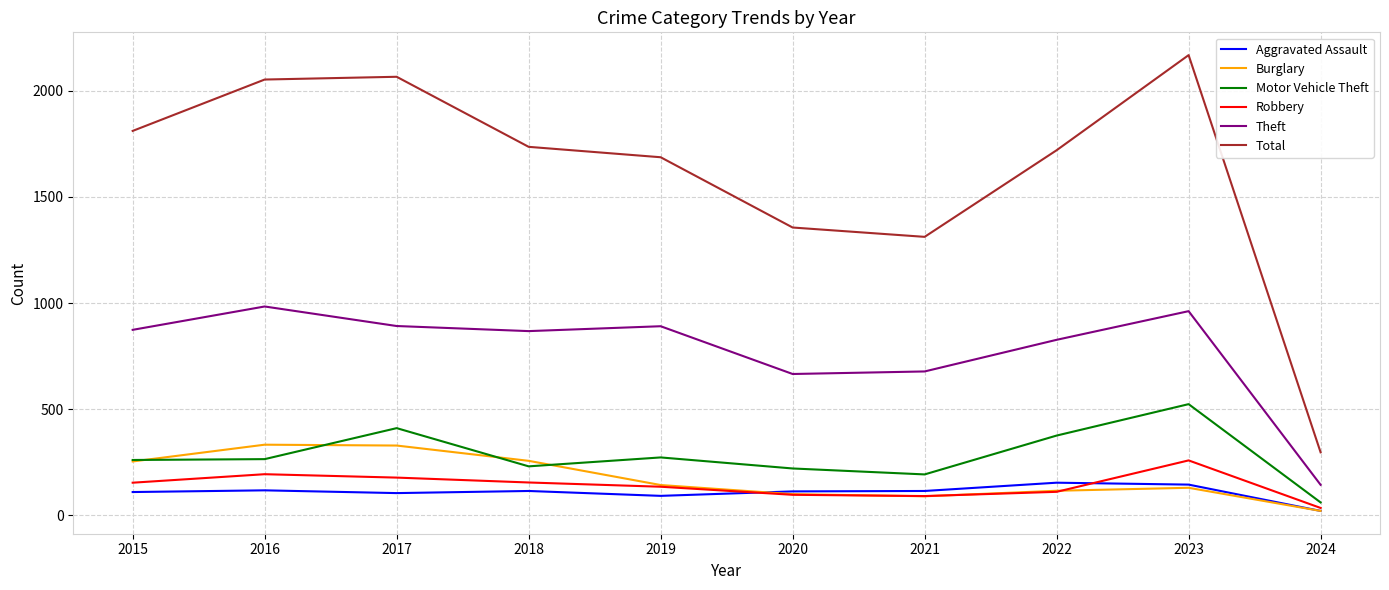

What is the difference between the Burglary values at 2022 and 2021?

26